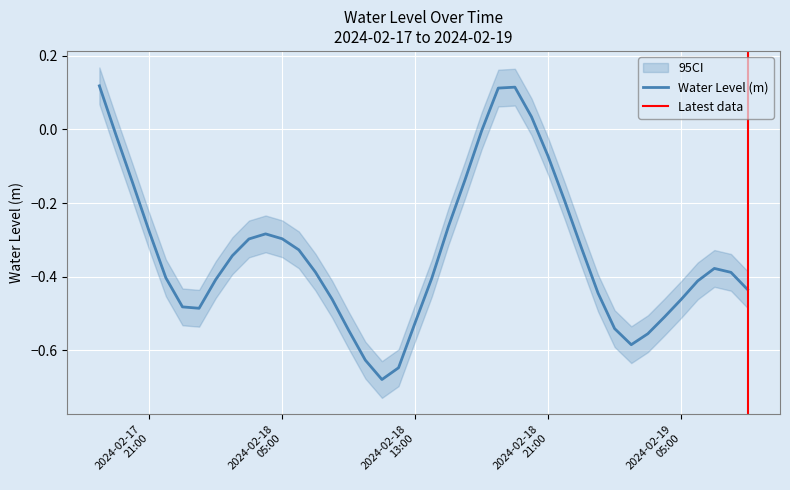

Is it true that the value at 2024-02-18 19:00:00 is 0.1?

False